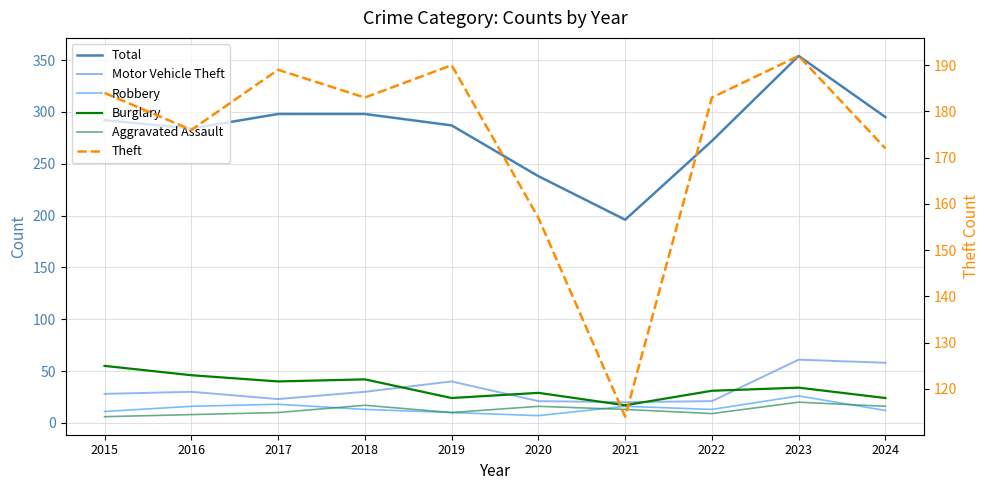

True or false: Total and Robbery cross at least once.

False